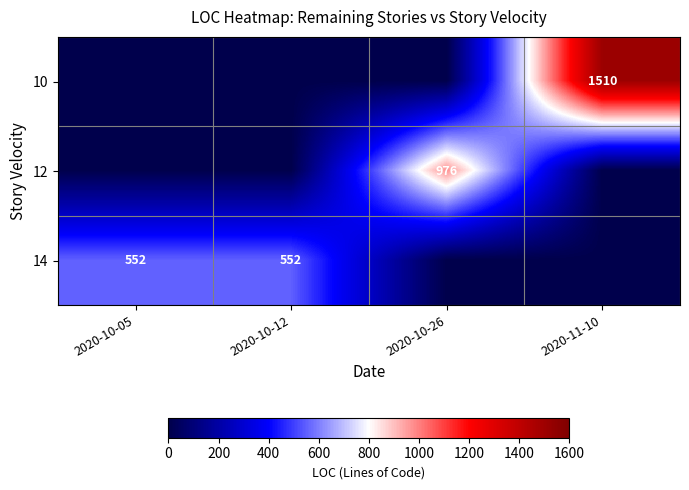

The 14 series shows 552 at 2020-10-12. True or false?

True